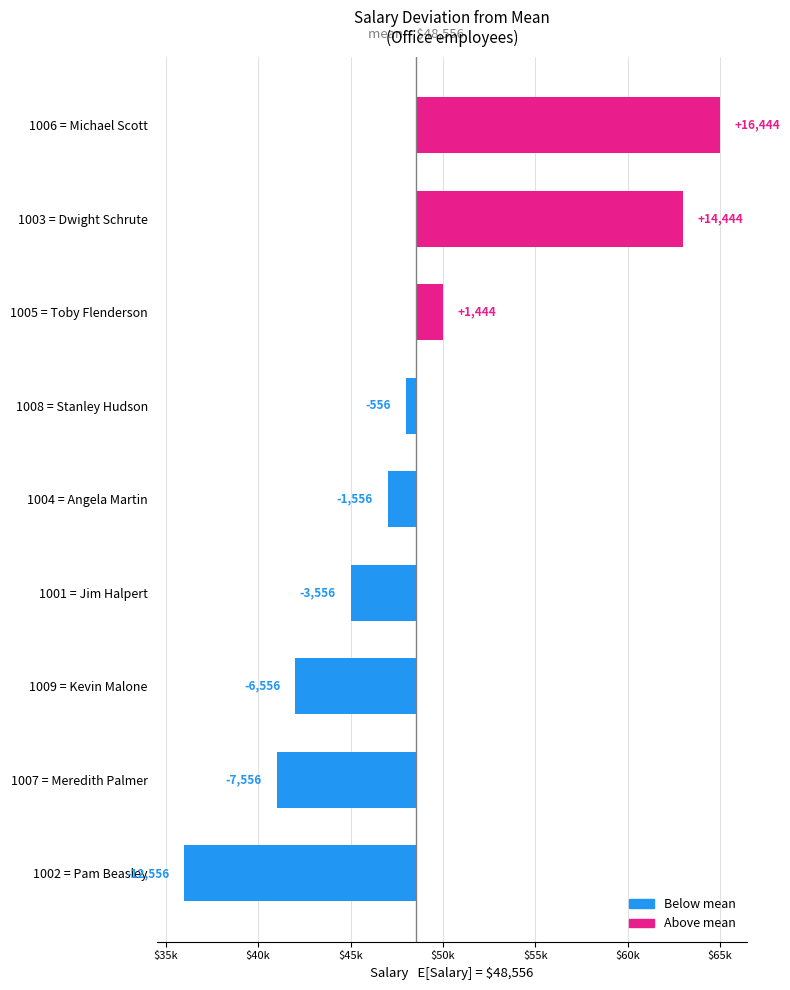

Which category has the highest value across all series?

Michael Scott